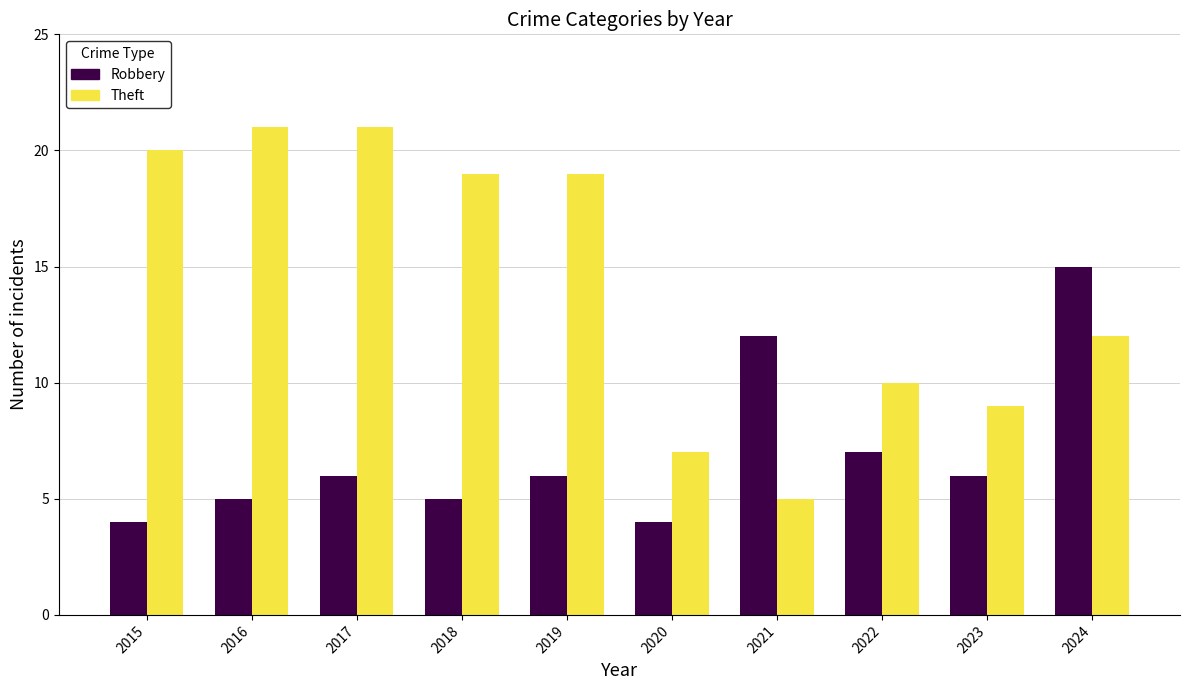

How many groups of bars are there?

10